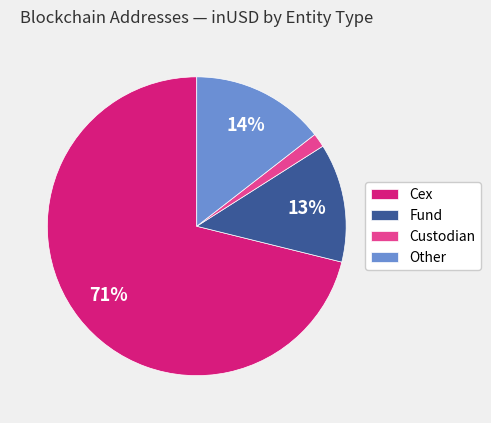

Do Cex and Custodian together represent more than half of the pie?

Yes